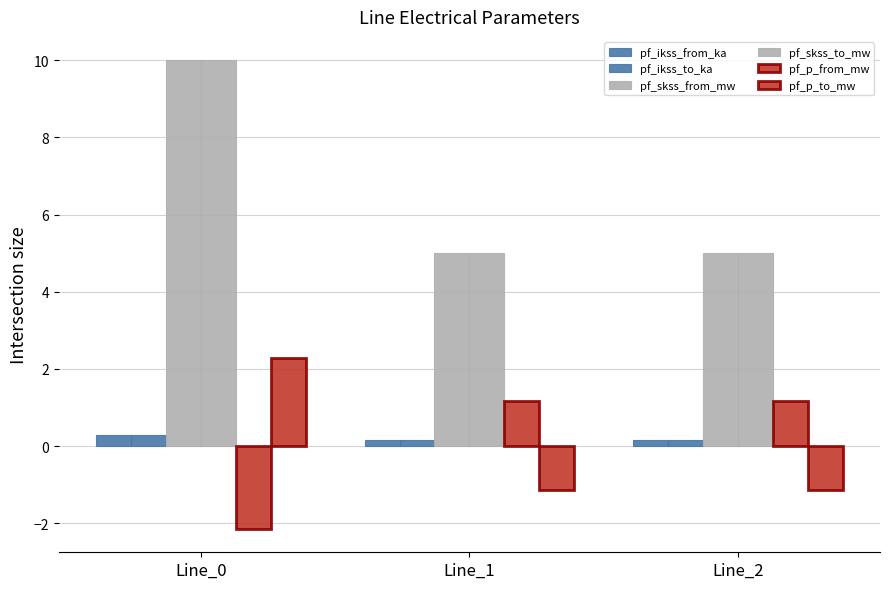

What is the value of the pf_skss_to_mw bar at the 1st from the left?

10.0